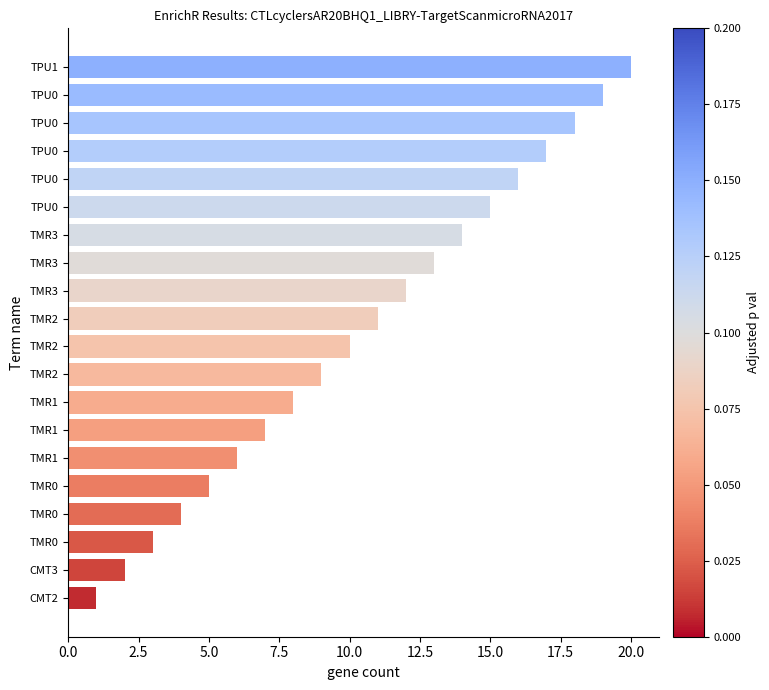

What is the average value?

10